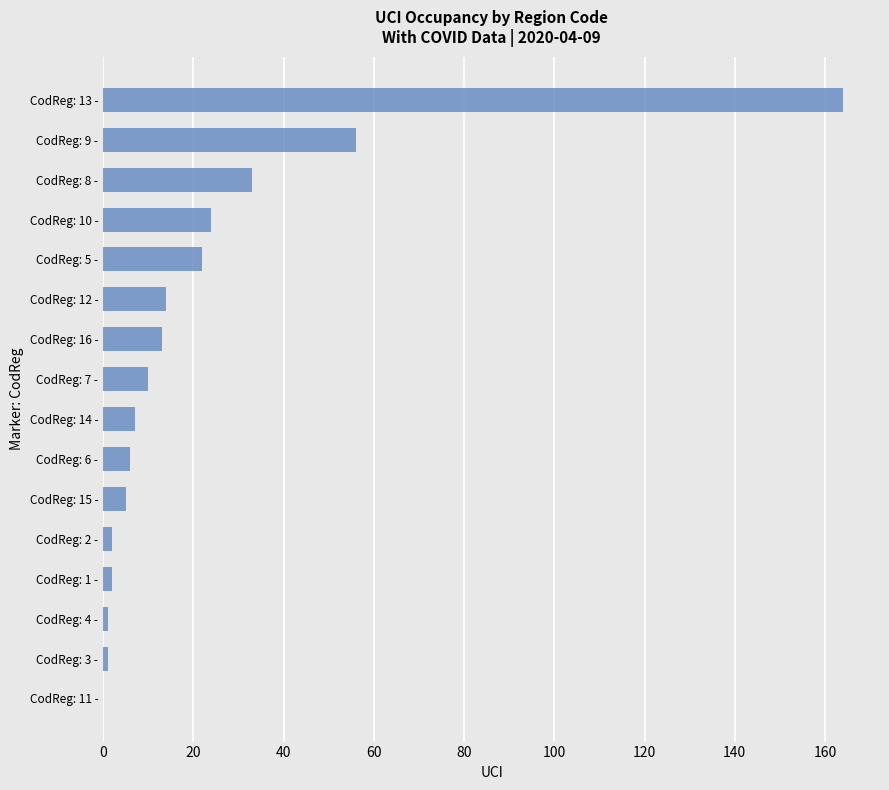

Are the bars horizontal?

Yes